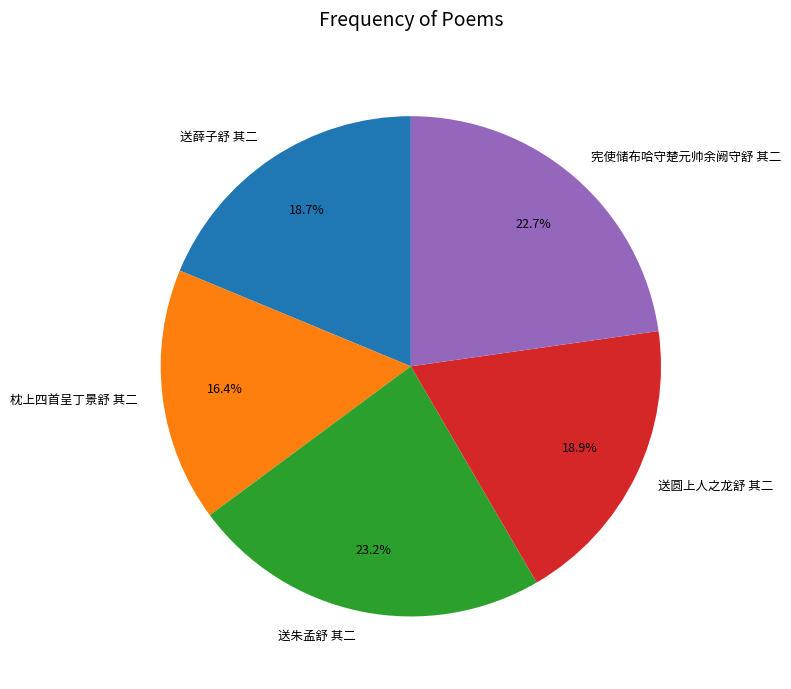

Is the sum of 宪使储布哈守楚元帅余阙守舒 其二 and 枕上四首呈丁景舒 其二 greater than half?

No